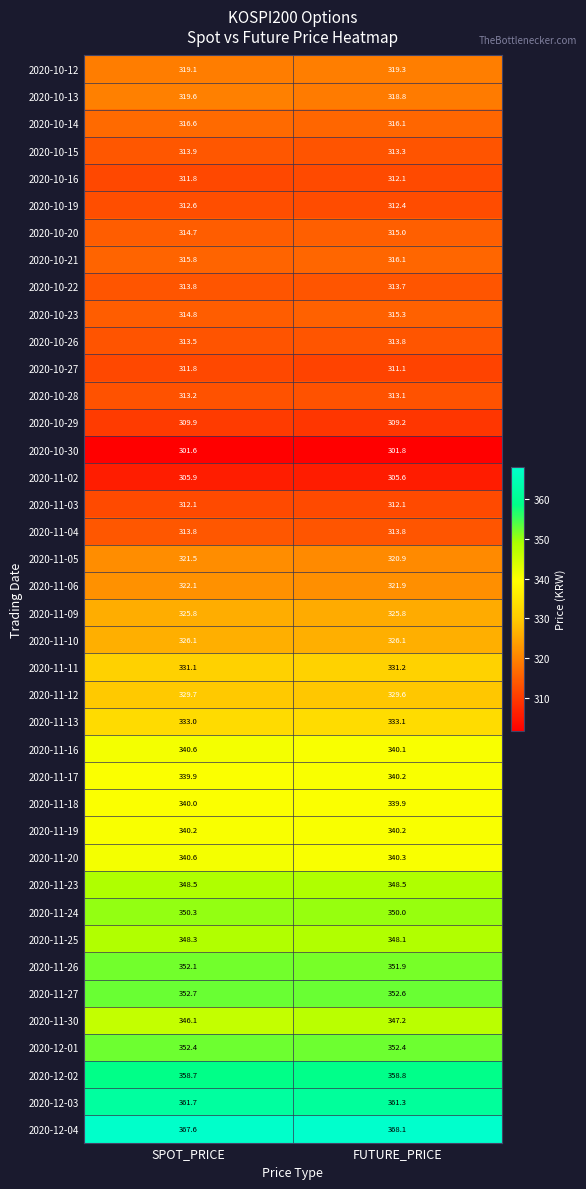

What is the difference between the maximum and minimum values in the 2020-11-17 series?

0.3